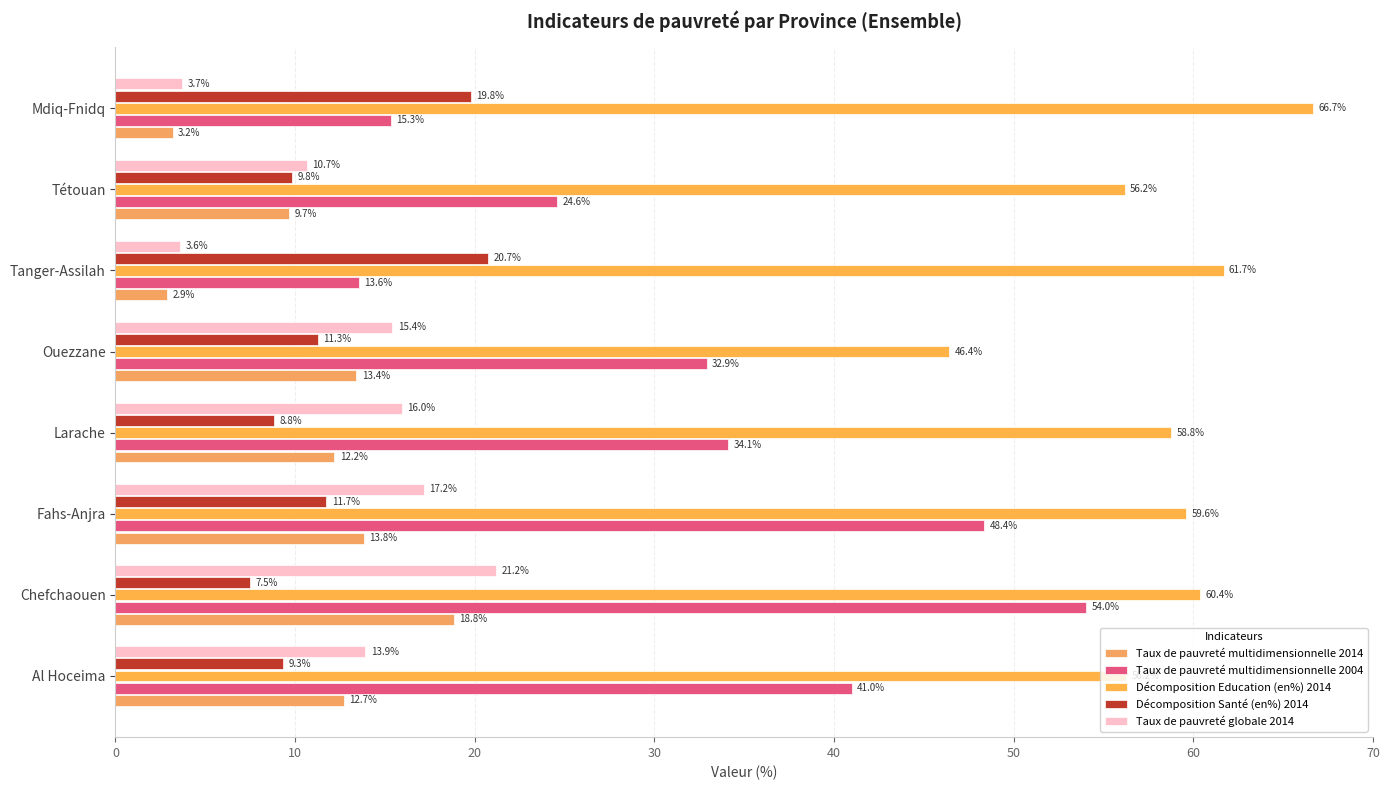

Count the number of data series in this chart.

5